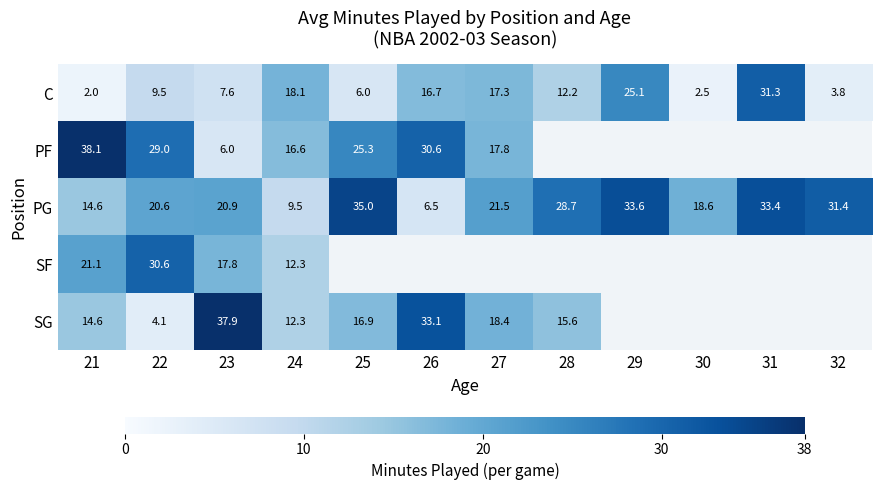

List the labels in order of PG value, smallest first.

26, 24, 21, 30, 22, 23, 27, 28, 32, 31, 29, 25